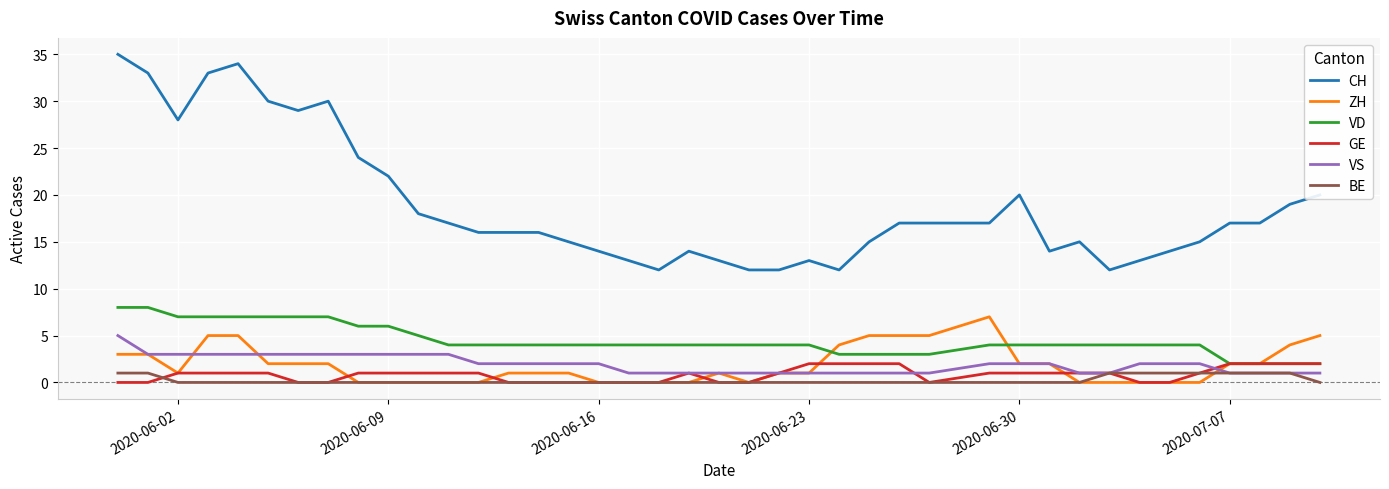

What is the maximum value shown in the chart?

35